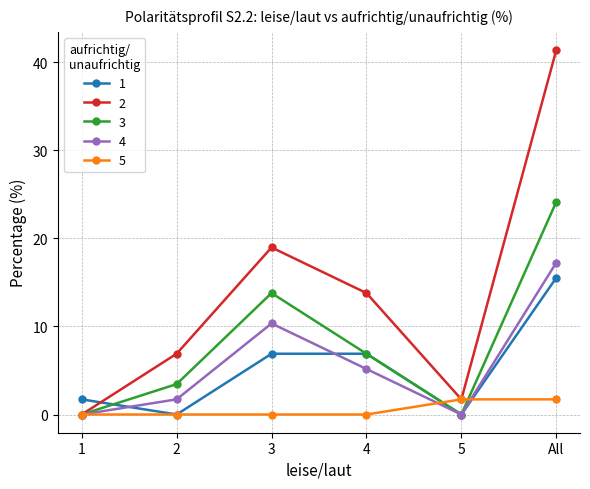

What position from the left is 5?

5